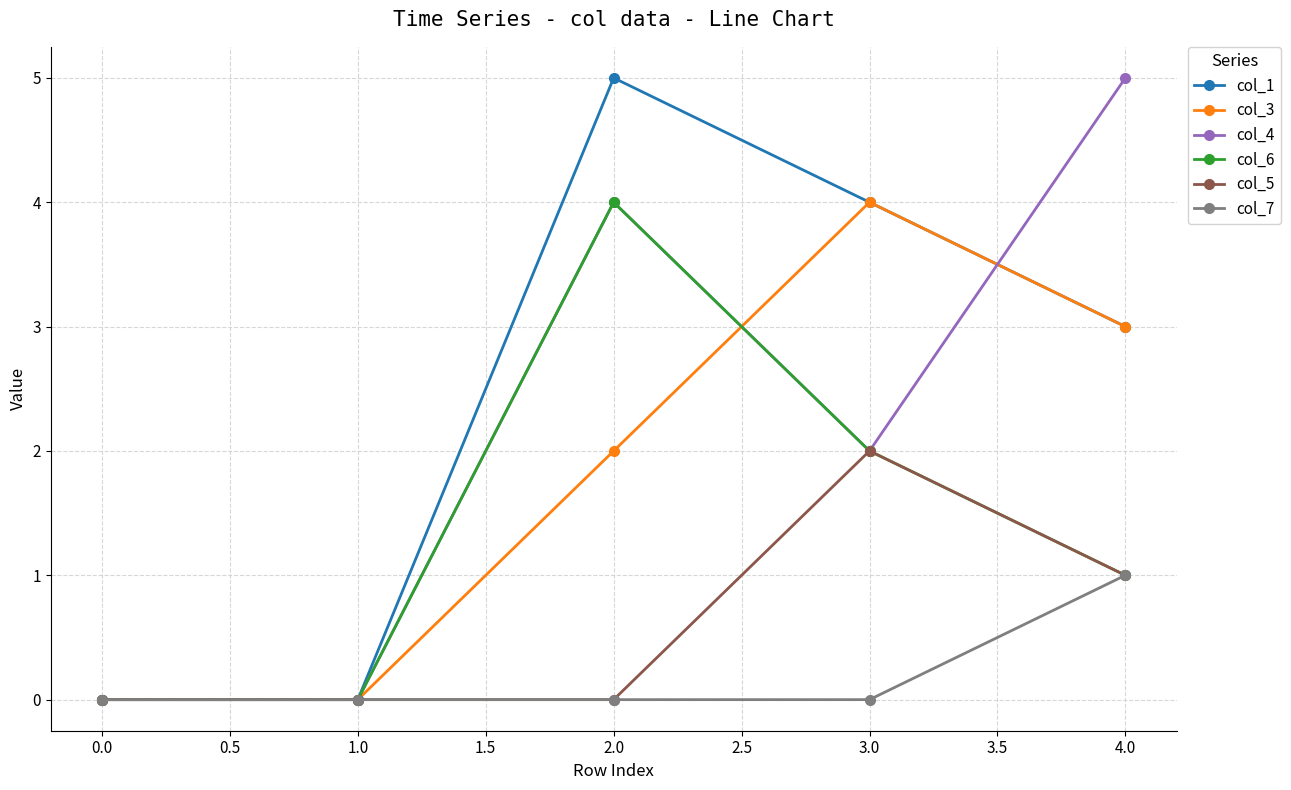

True or false: col_4 has more than 2 interior local peaks.

False